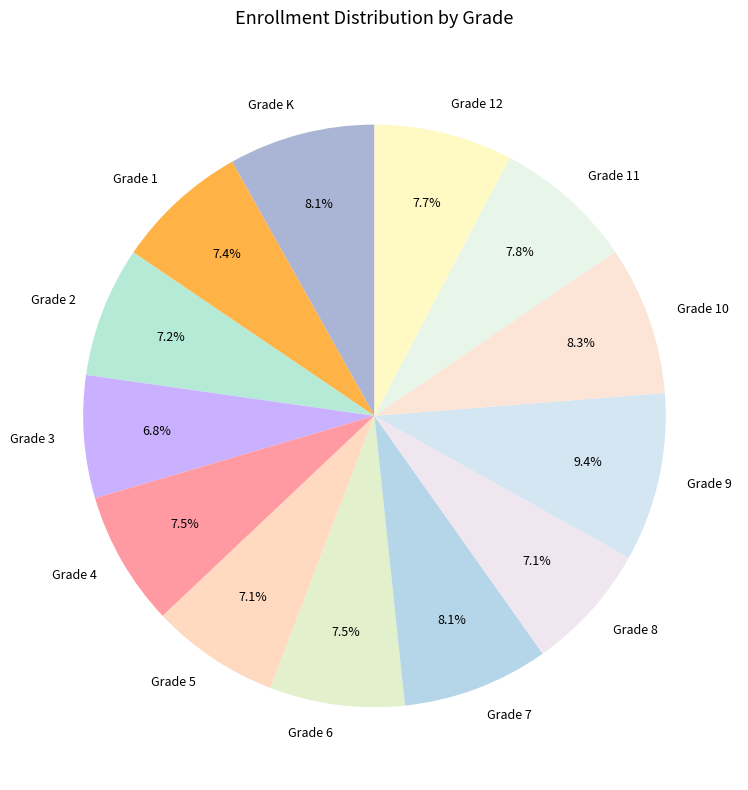

Is there any slice that represents more than half of the pie?

No